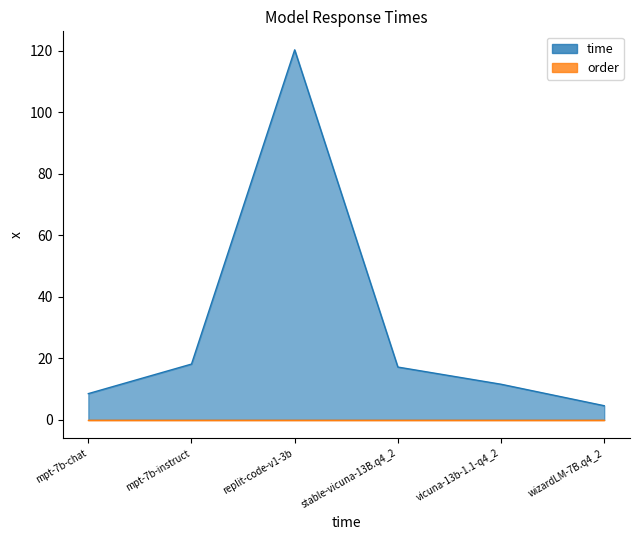

Does the chart display data point markers on the line(s)?

No